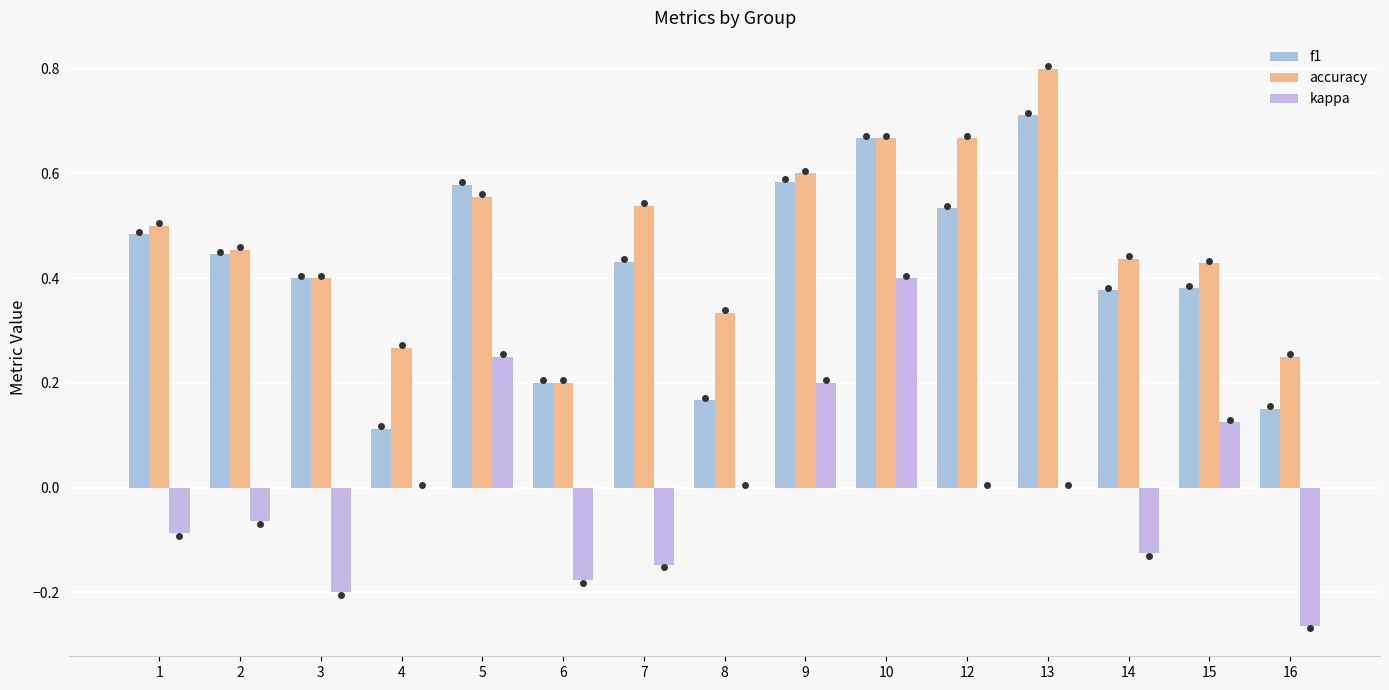

What is the value of the f1 bar at the 2nd from the left?

0.4